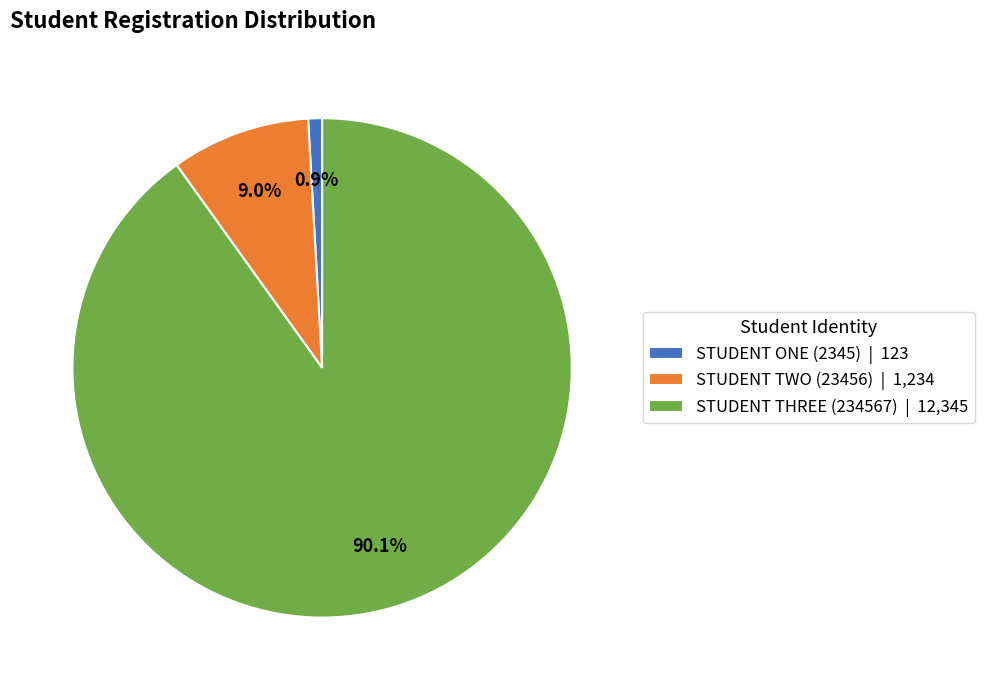

To the nearest percent, what is the difference between the largest and smallest slice percentages?

89%